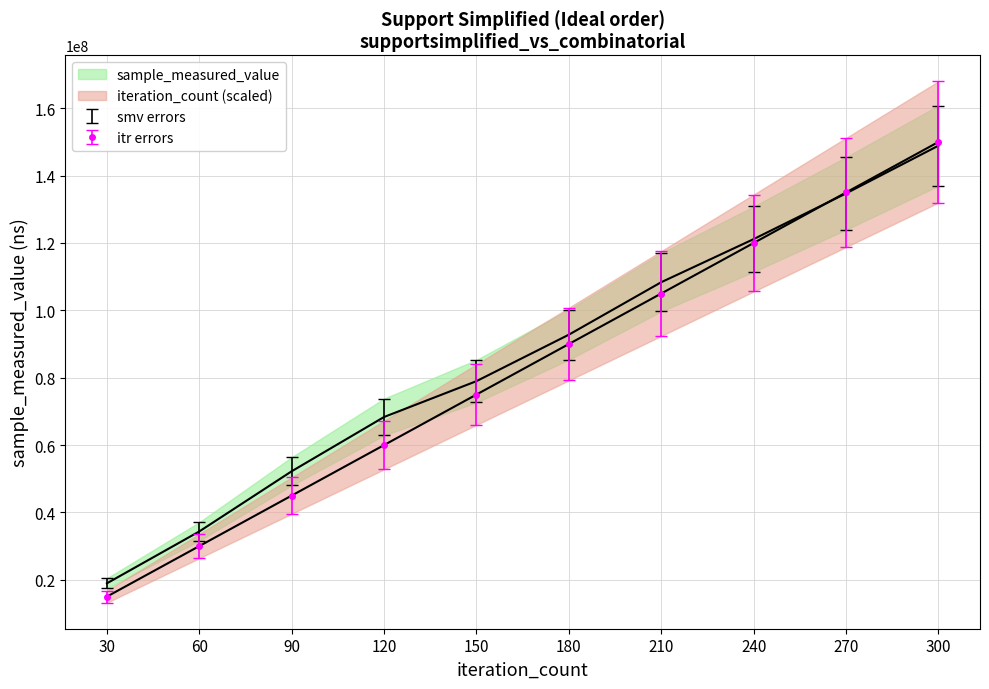

Reading right to left, what are all the values shown in this chart?

sample_measured_value: 300=148898105	270=134722542	240=121153482	210=108360071	180=92776711	150=78979408	120=68334624	90=52217738	60=34345909	30=18945419
iteration_count: 300=150000000	270=135000000	240=120000000	210=105000000	180=90000000	150=75000000	120=60000000	90=45000000	60=30000000	30=15000000